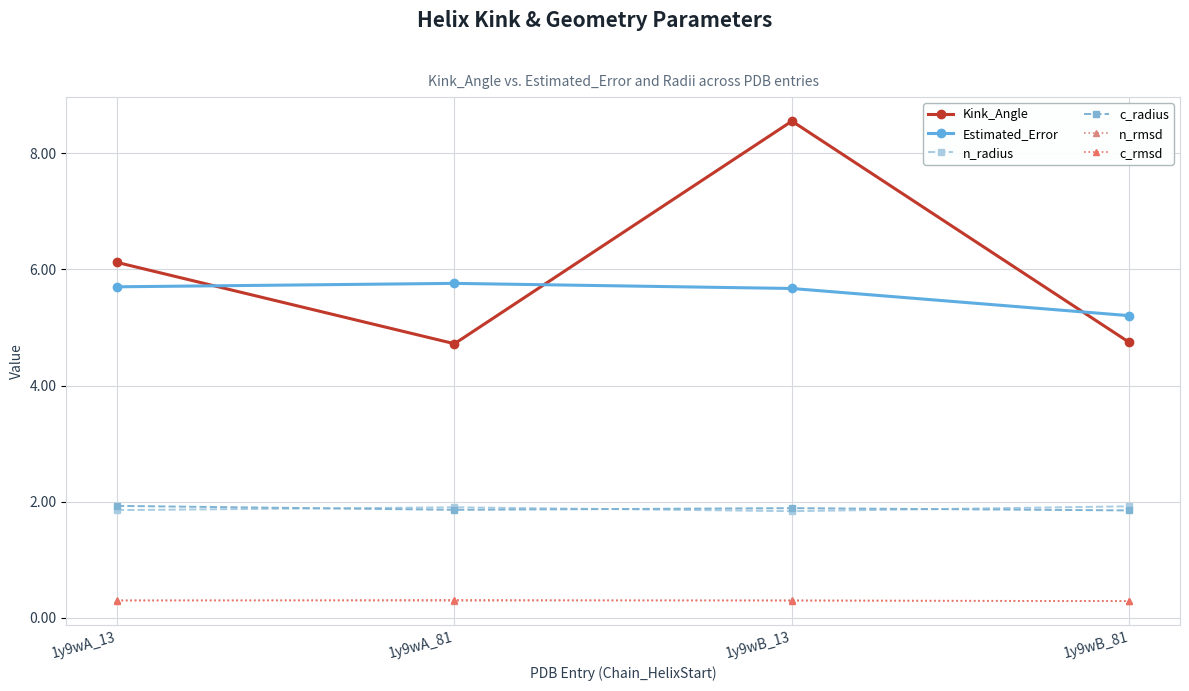

Which category has the highest value in the Kink_Angle series?

1y9wB_13